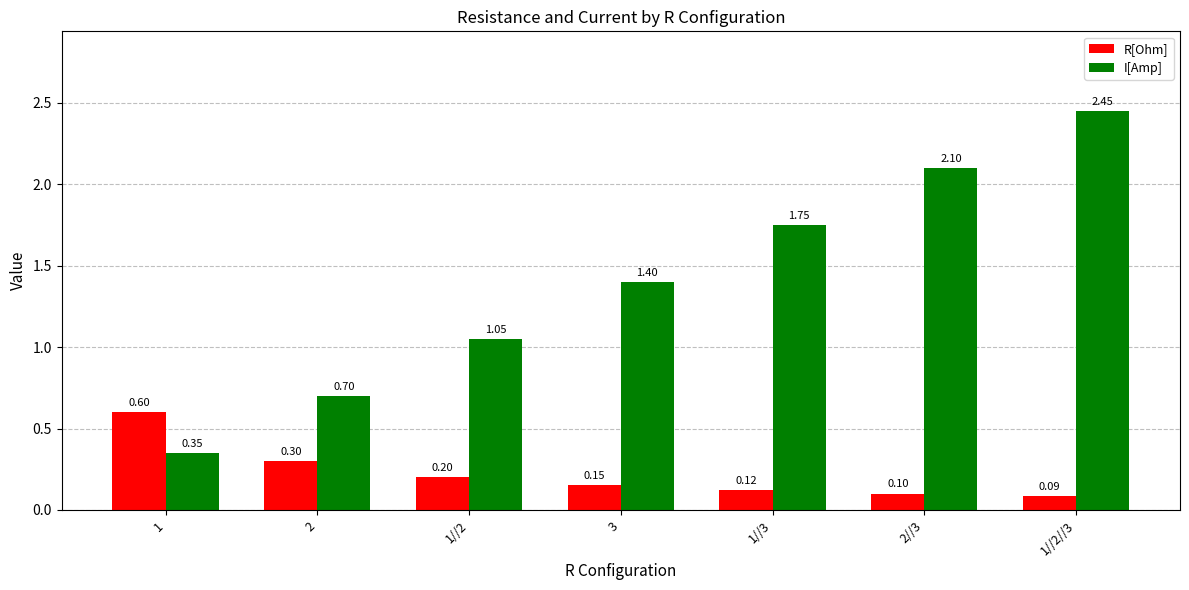

What is the total value across all series at 2//3?

2.2